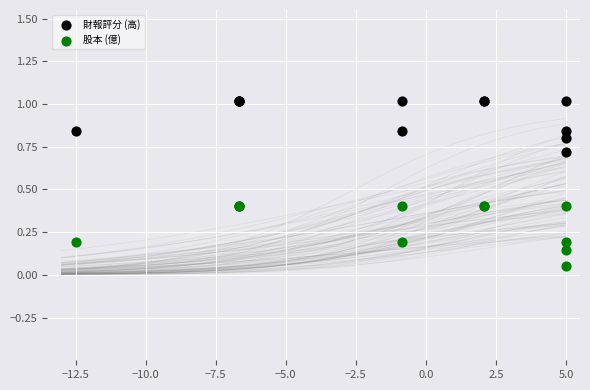

Which series has the widest spread of Y values?

股本 (億)